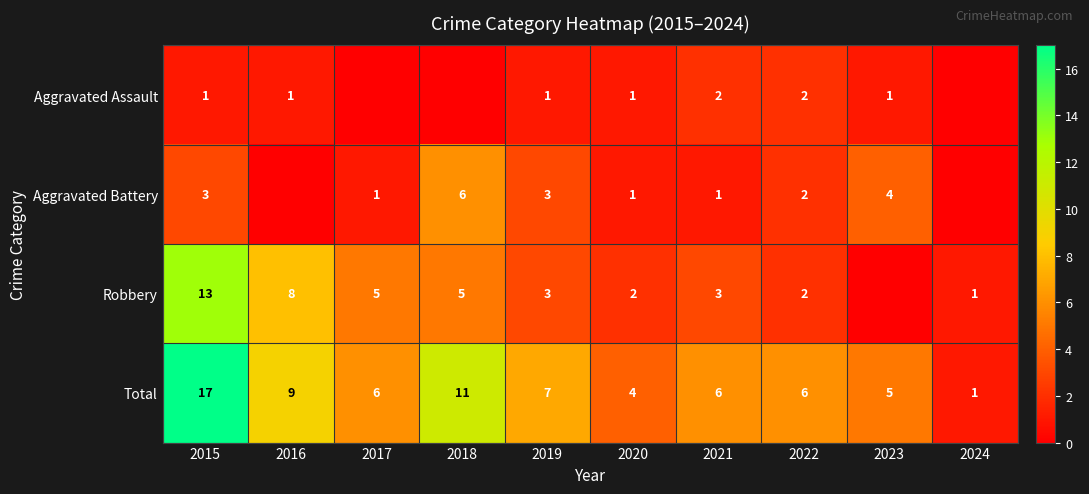

True or false: Robbery has a value of 1 at 2024.

True